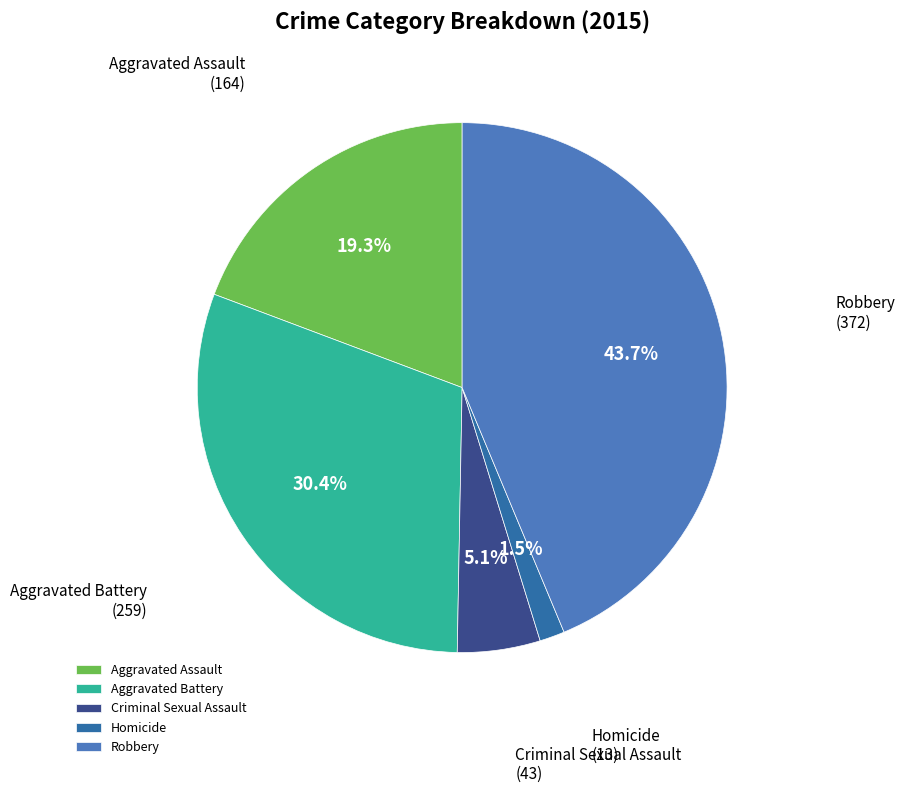

To the nearest percent, what percentage of the pie is Aggravated Battery?

30%